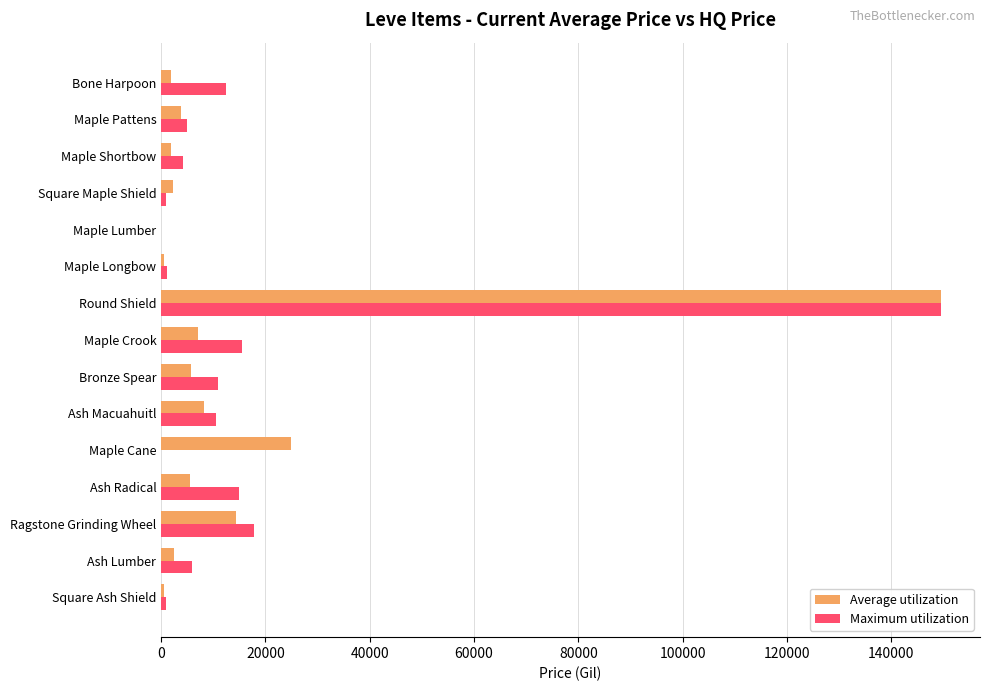

At which category does the chart reach its peak across all series?

Round Shield